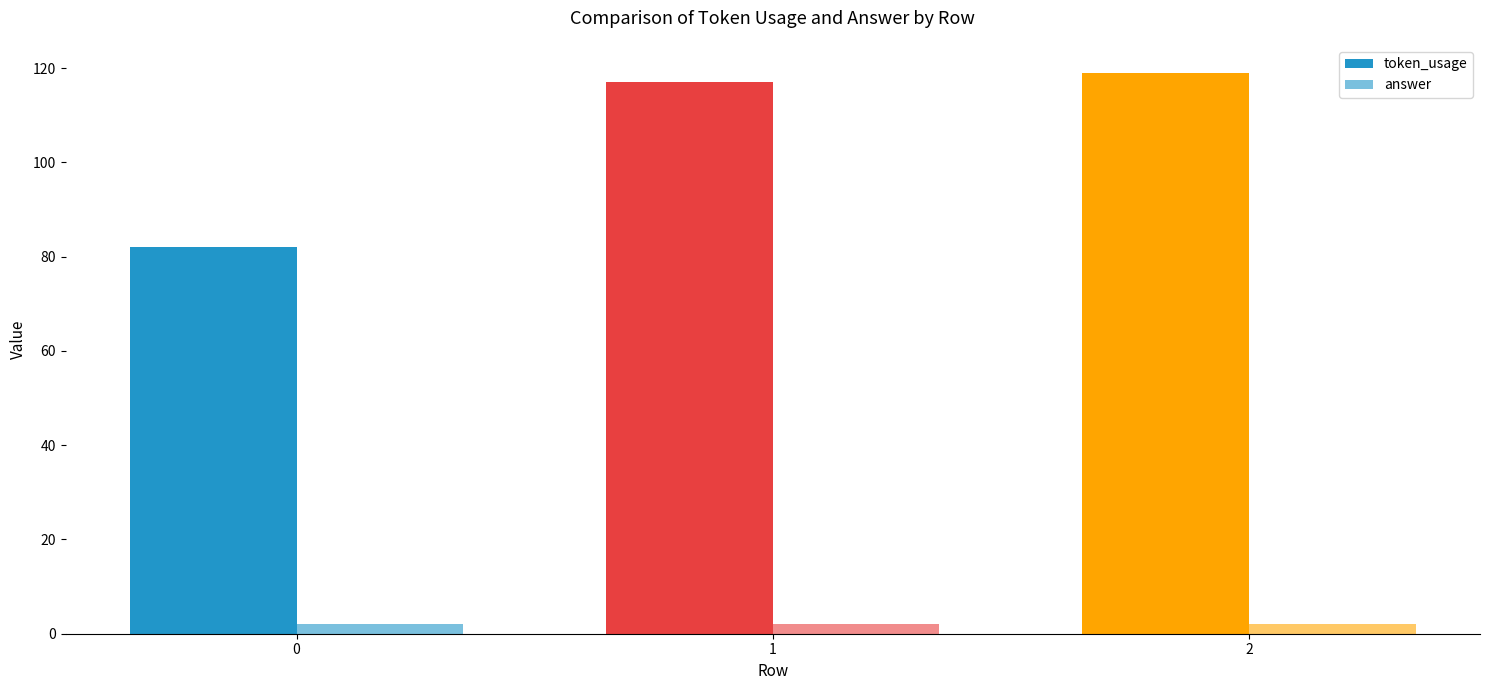

Reading right to left, extract all data points from this chart.

token_usage: 119	117	82
answer: 2	2	2